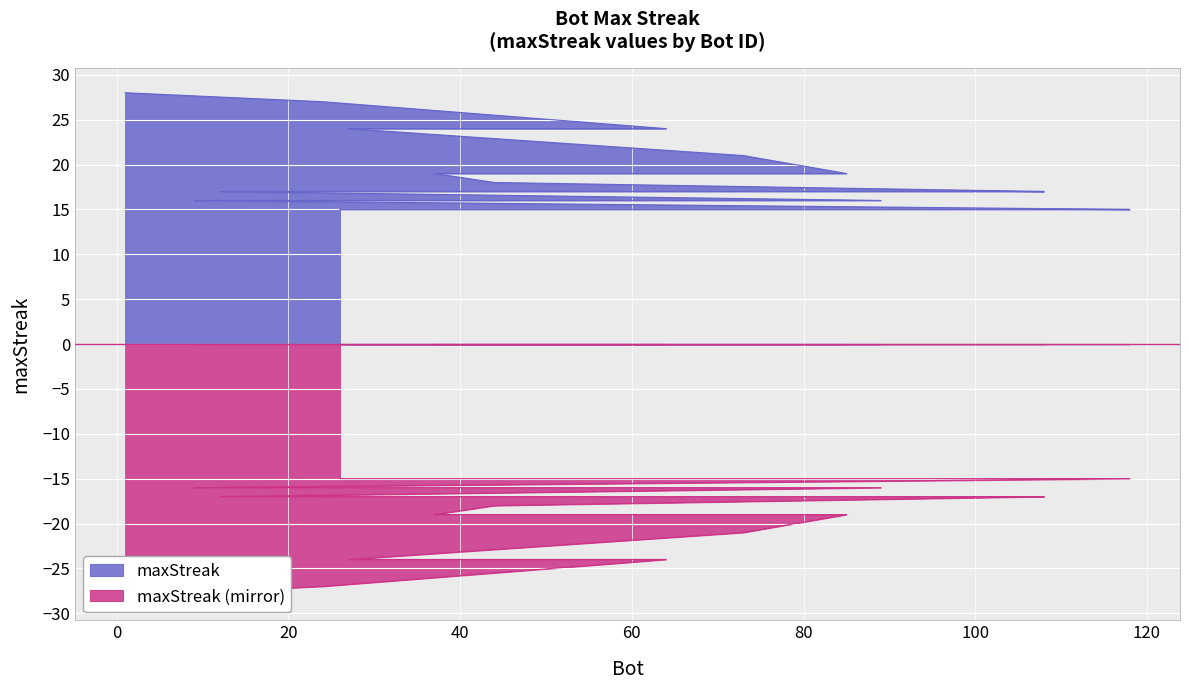

Is it true that the value at 43 is 12?

False